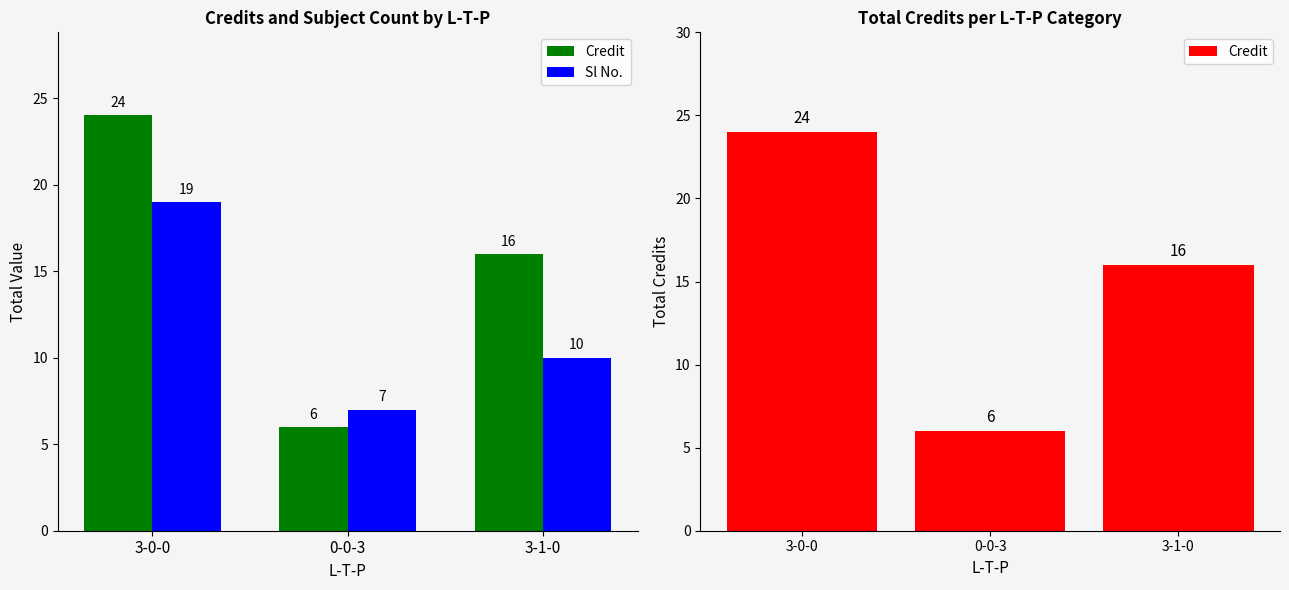

True or false: Sl No. has a value of 7 at 0-0-3.

True